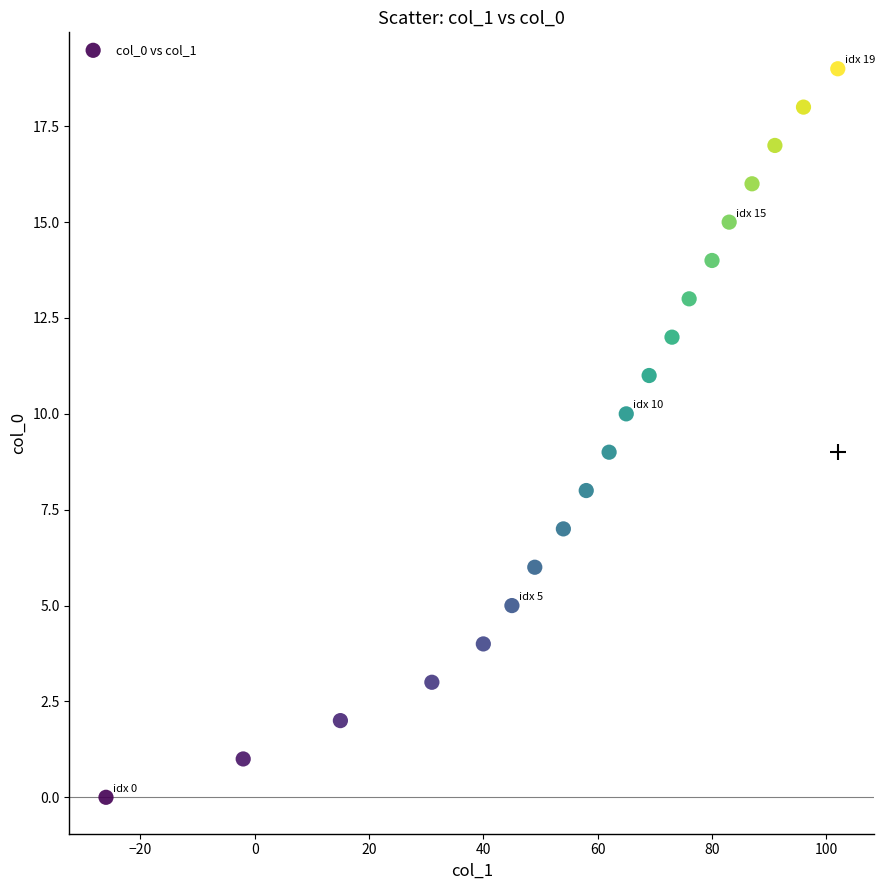

What is the range of Y values (max minus min)?

19